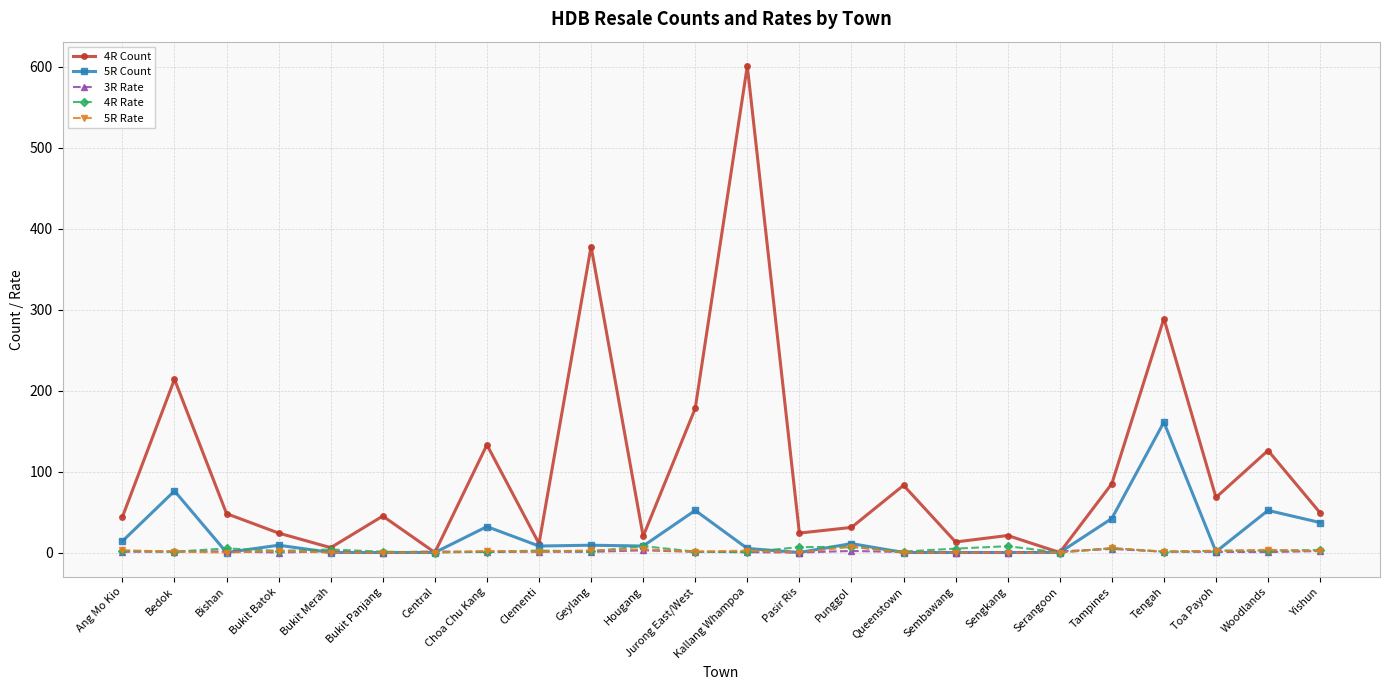

What is the greatest value displayed?

601.0